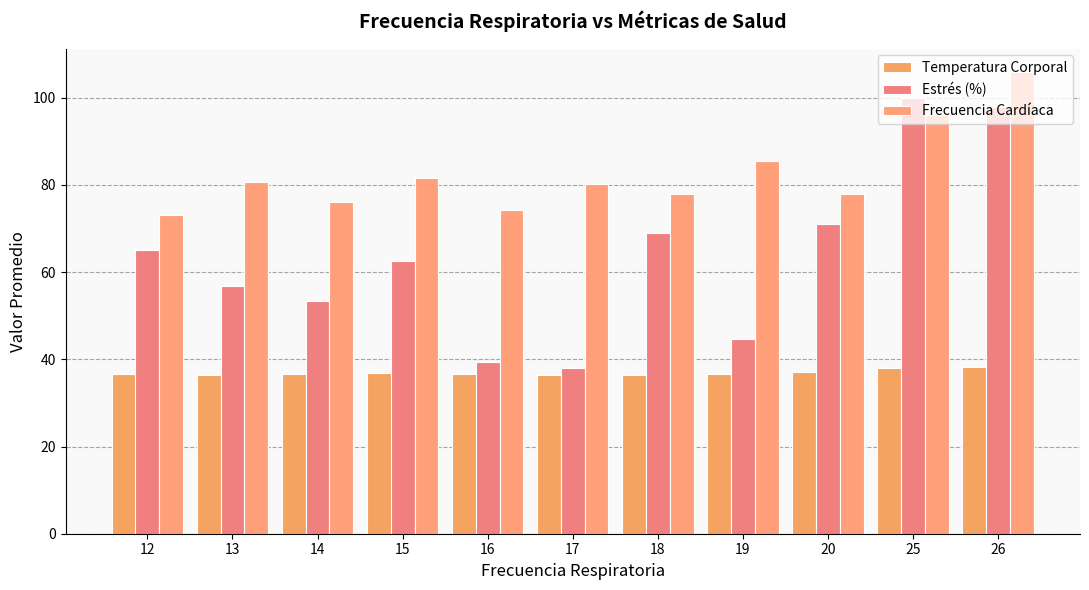

What is the smallest value displayed?

36.4